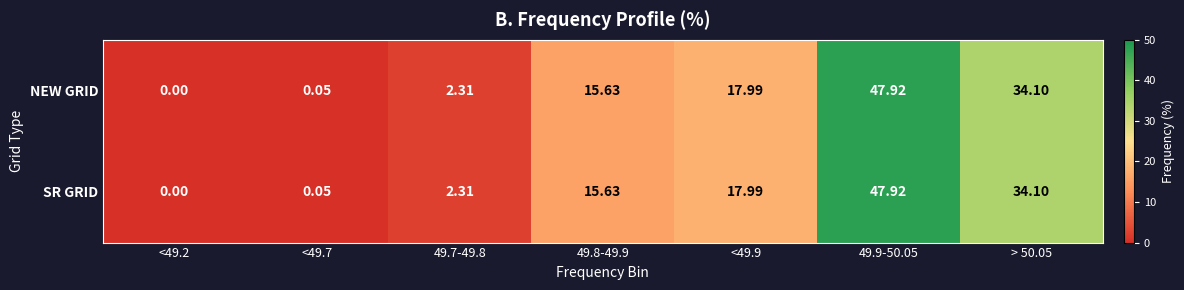

Is the value of SR GRID at <49.2 greater than the value of NEW GRID at <49.9?

No